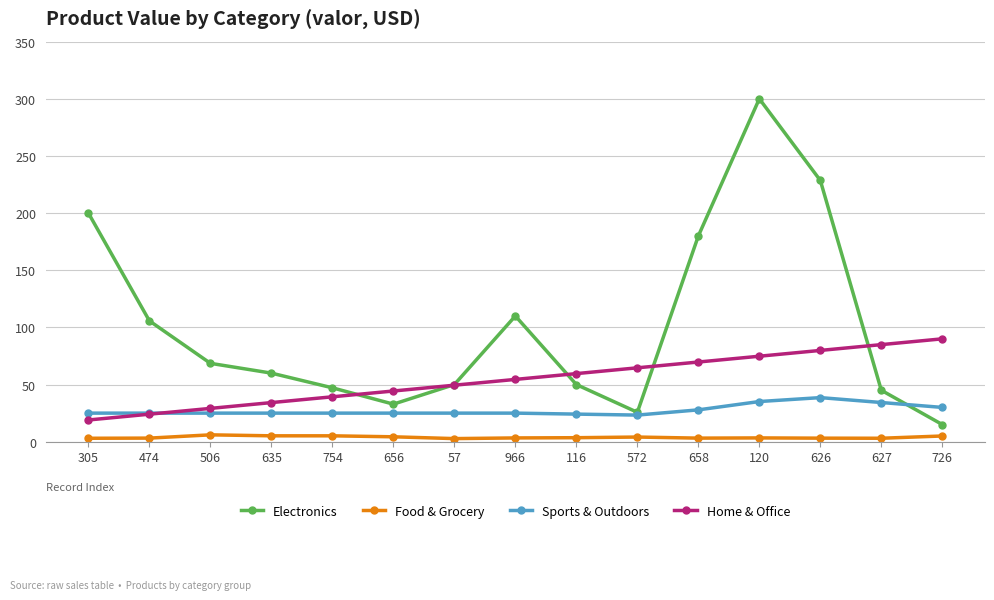

The Electronics series shows 46.0 at 572. True or false?

False